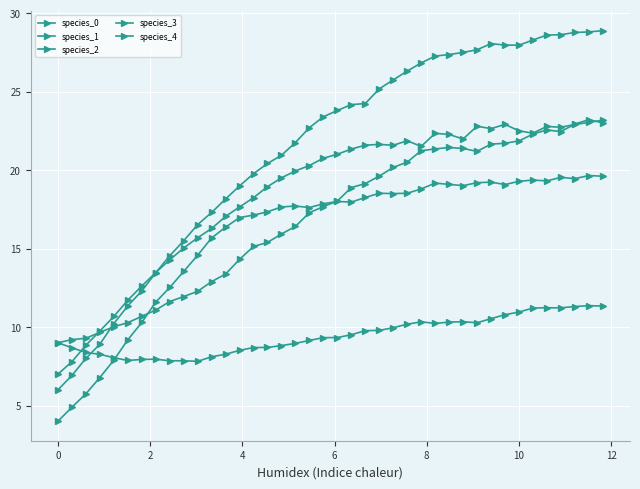

Which series has the widest spread of values?

species_1